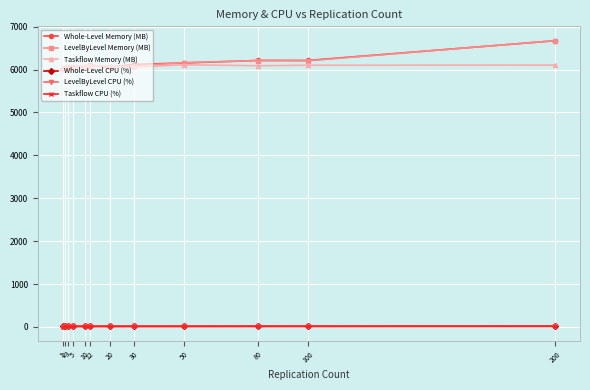

True or false: LevelByLevel CPU (%) and Taskflow Memory (MB) intersect in this chart.

False